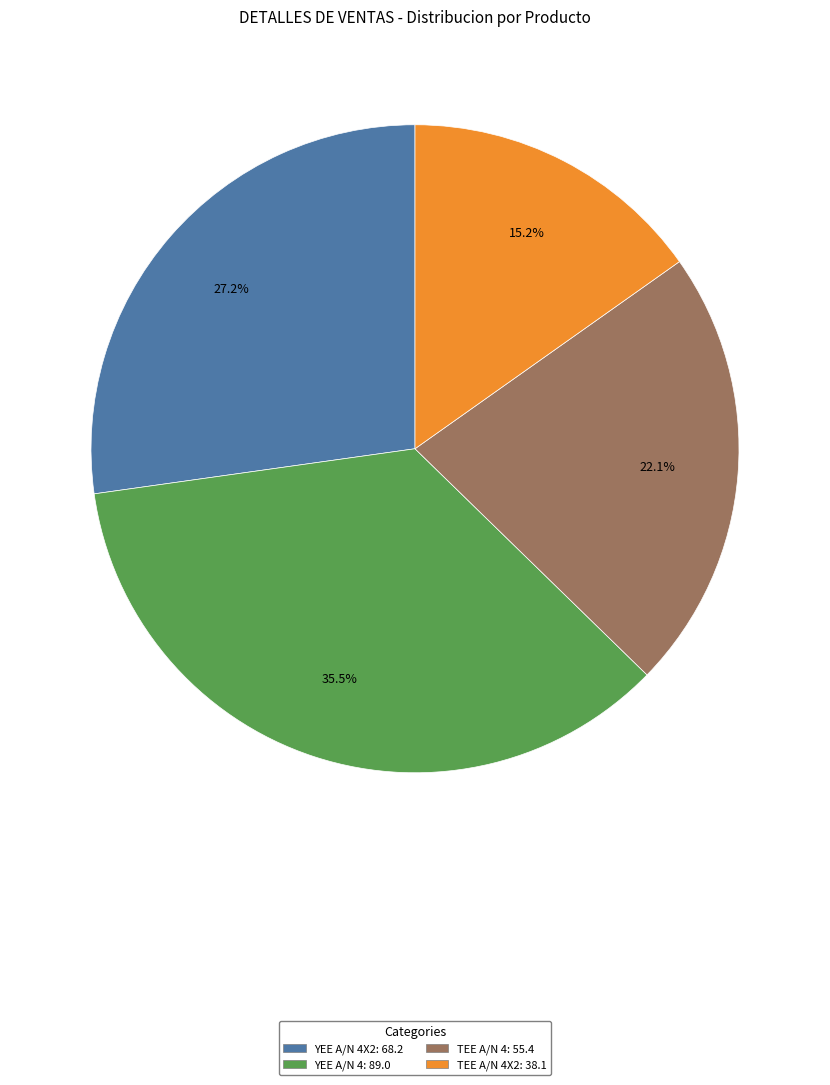

Does any single category account for the majority?

No